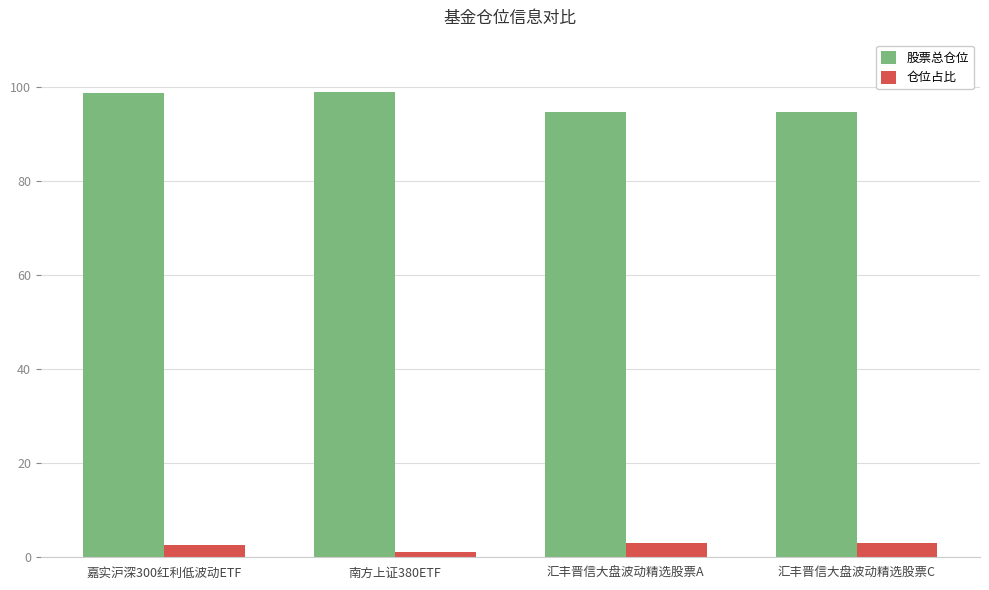

What is the sum of the 股票总仓位 values at 嘉实沪深300红利低波动ETF and 汇丰晋信大盘波动精选股票C?

193.4